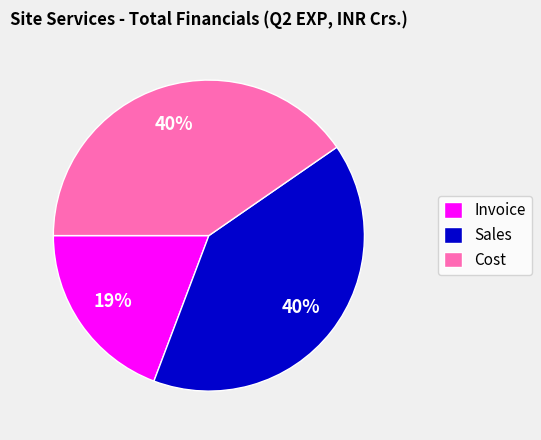

Which category has the smallest portion of the pie?

Invoice